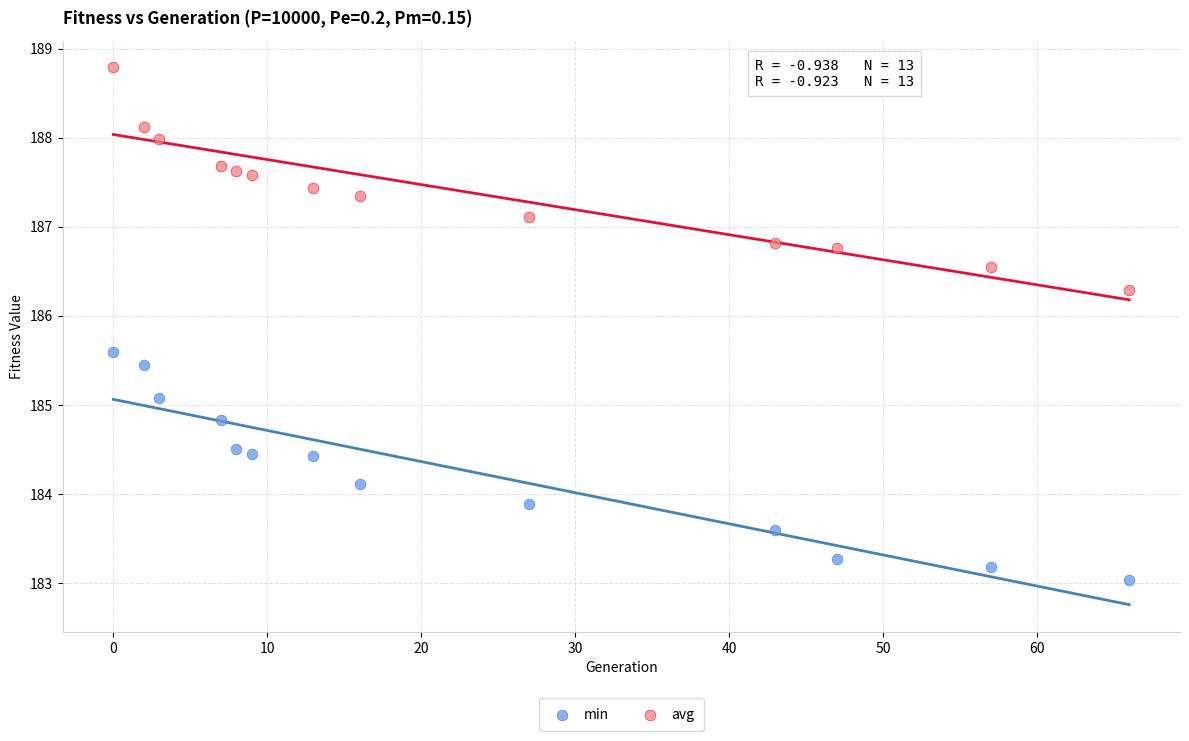

Which series reaches the minimum Y coordinate?

min